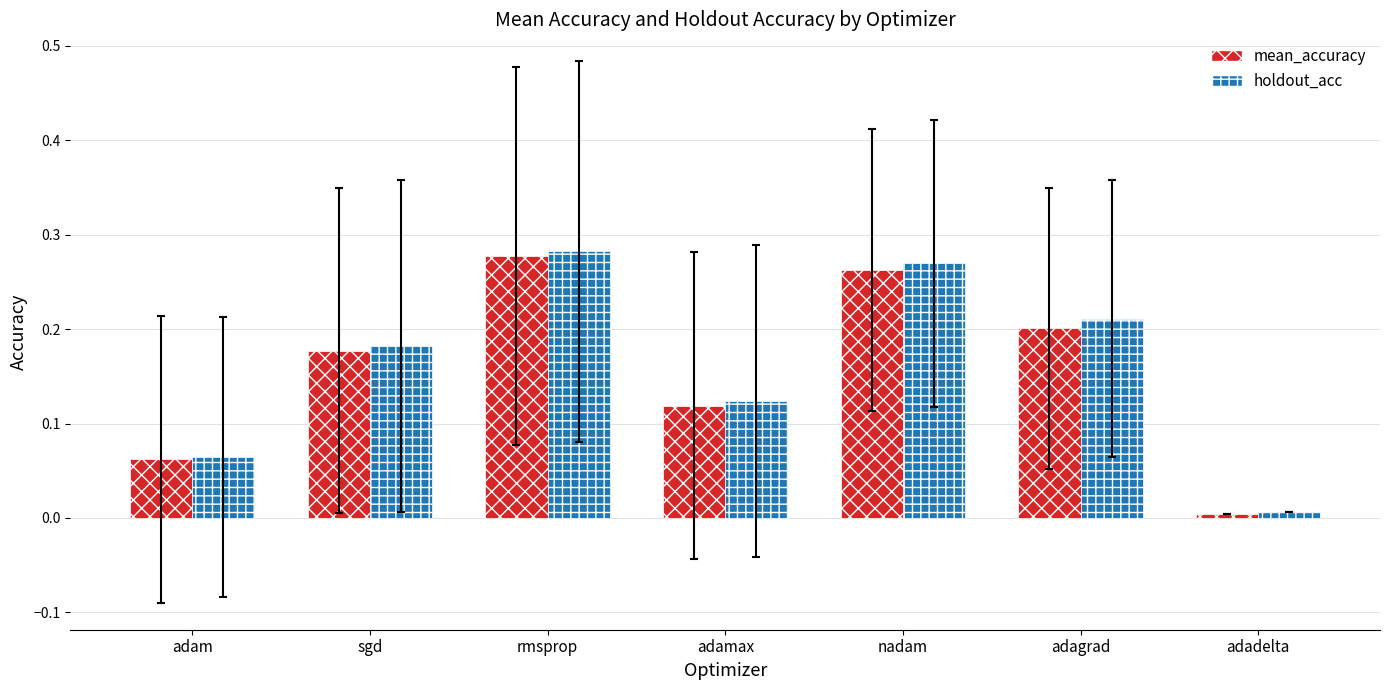

Is it true that mean_accuracy equals 0.2 at adamax?

False